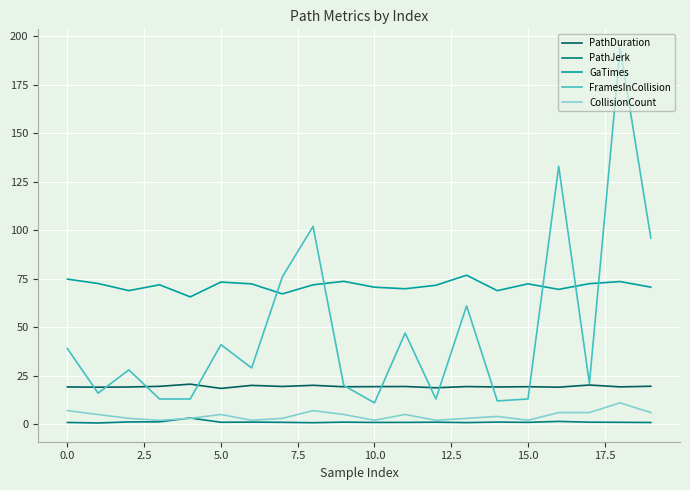

True or false: GaTimes and PathJerk intersect in this chart.

False